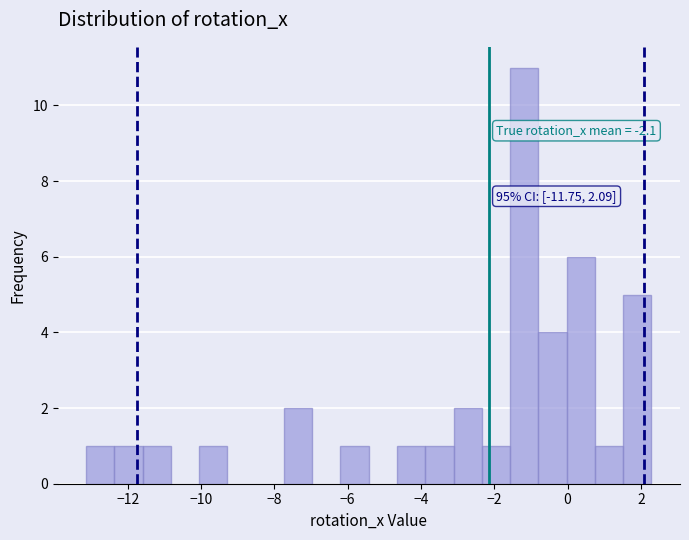

Read against the x-axis, roughly where is the centre of the tallest bar?

-1.2